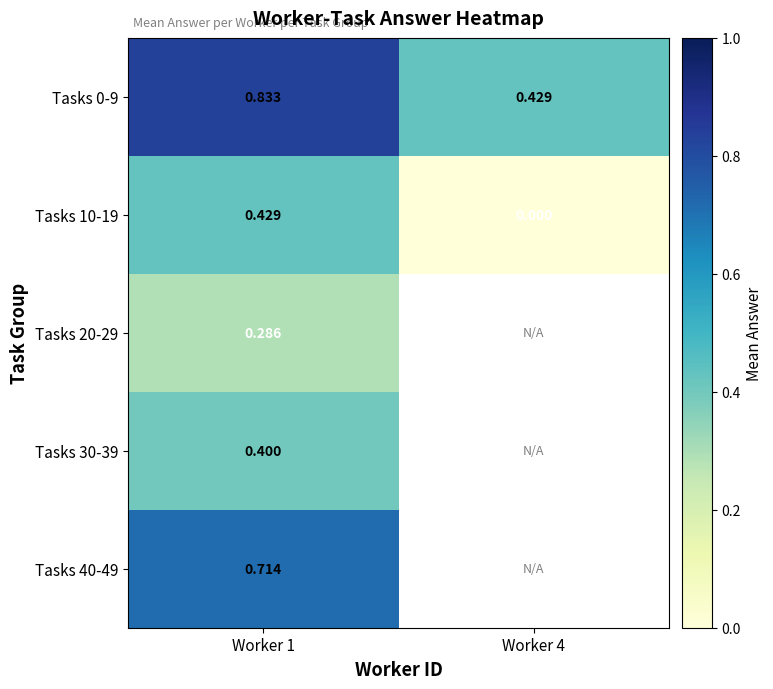

Which has a higher value, Worker 1 or Worker 4?

Worker 1